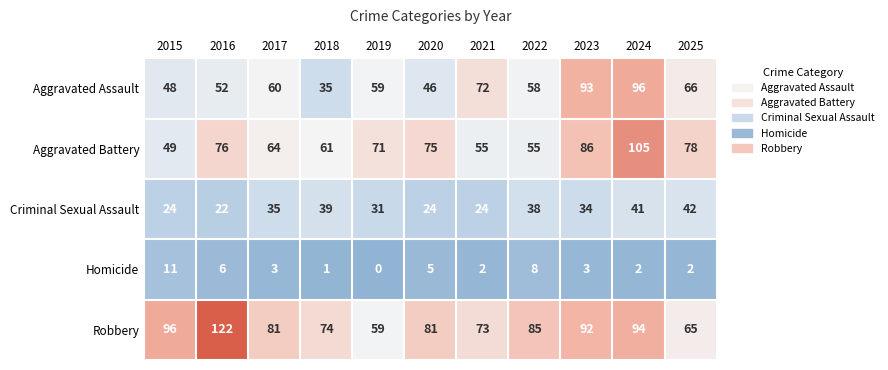

What is the approximate value of Robbery at 2023, to the nearest 5?

90